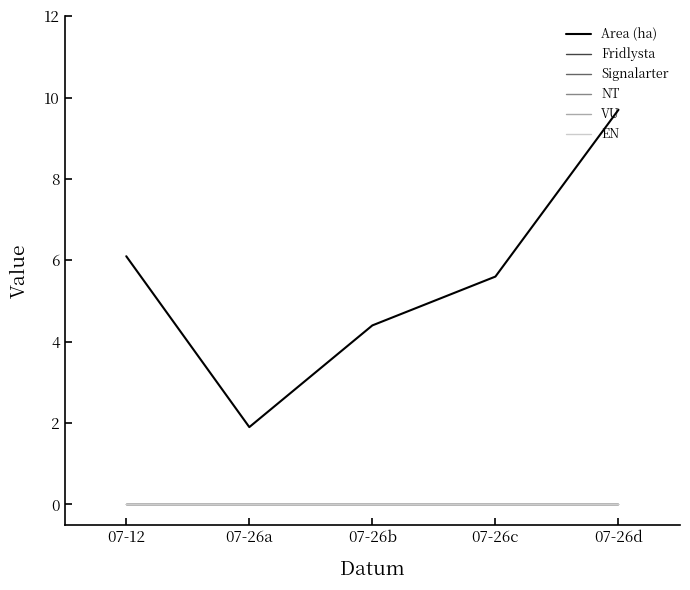

Does the chart display data point markers on the line(s)?

No